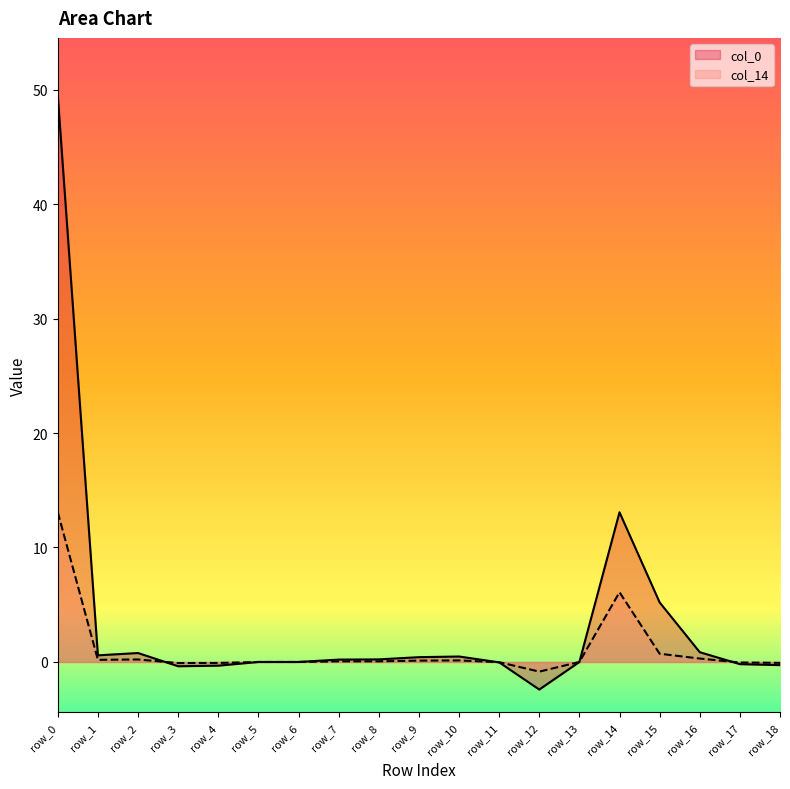

Rank the categories by col_0 value from highest to lowest.

row_0, row_14, row_15, row_16, row_2, row_1, row_10, row_9, row_8, row_7, row_5, row_6, row_13, row_11, row_17, row_18, row_4, row_3, row_12